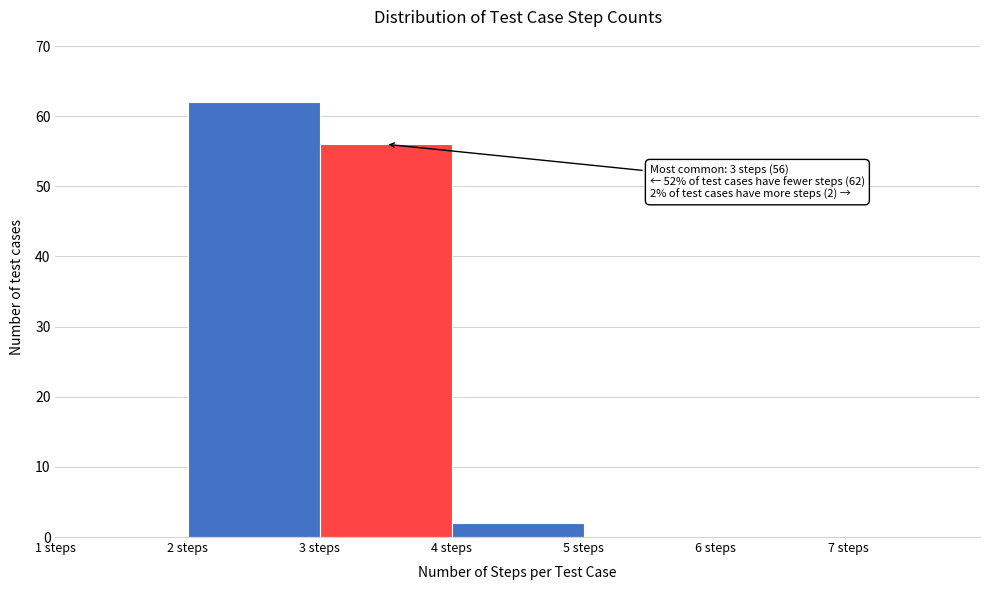

Over which range of the x-axis is the bar tallest?

2 to 3